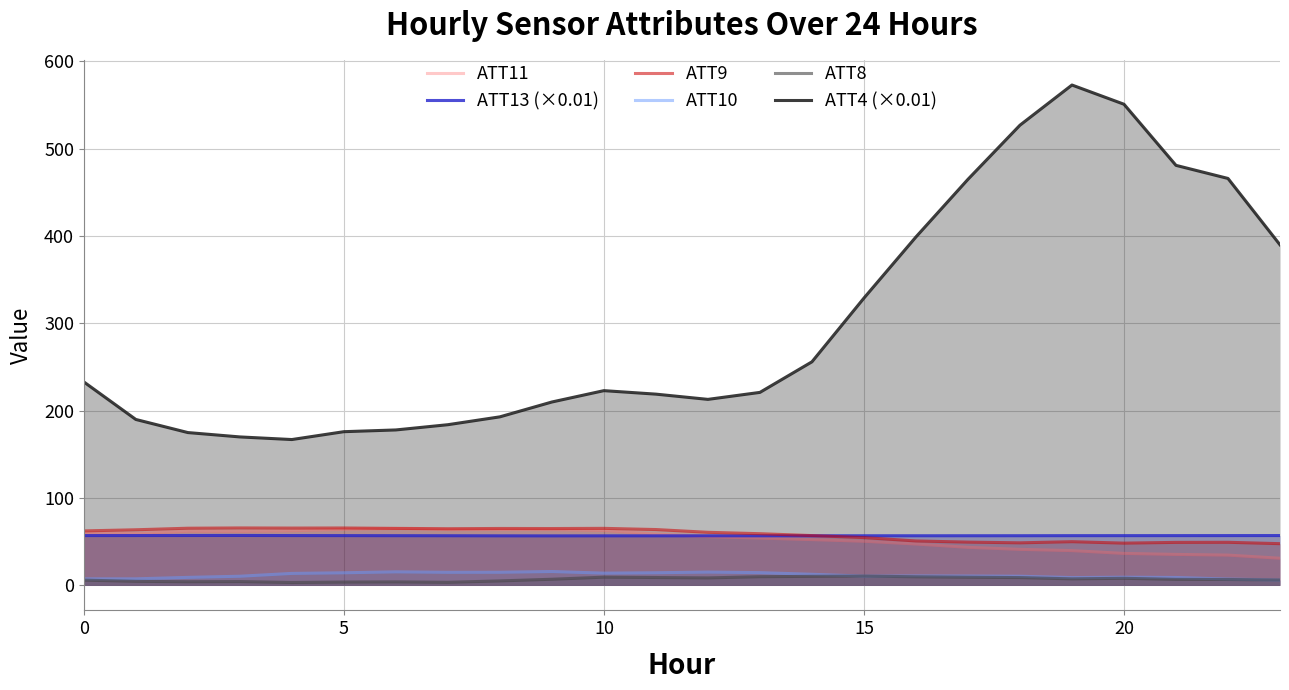

Does the chart display data point markers on the line(s)?

No